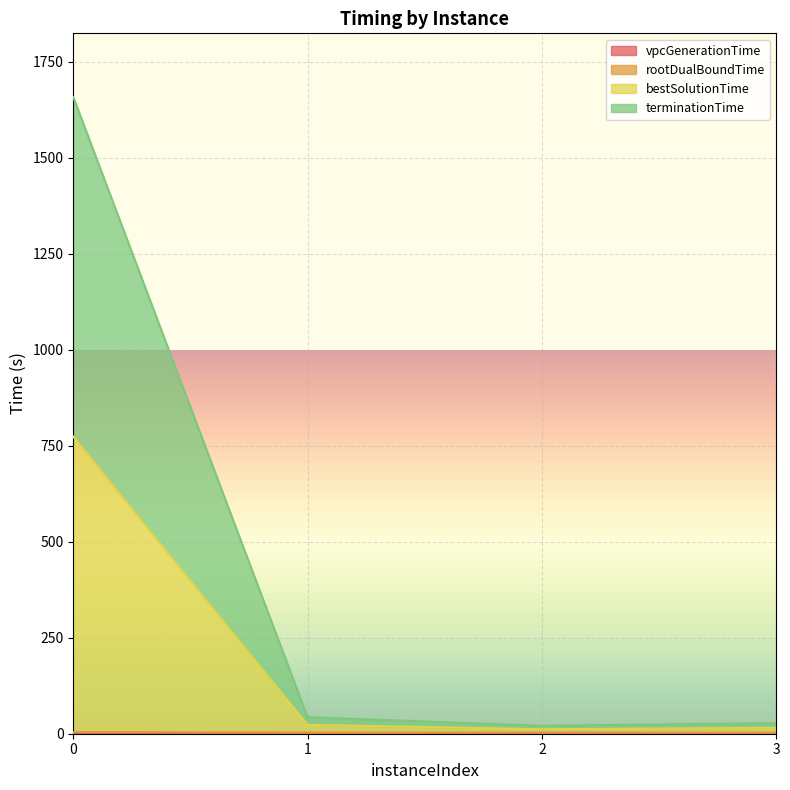

Reading left to right, extract all data points from this chart.

vpcGenerationTime: 0=1.1	1=0.5	2=0.7	3=0.6
rootDualBoundTime: 0=4.5	1=3.1	2=3.2	3=3.0
bestSolutionTime: 0=774.0	1=23.1	2=11.7	3=15.3
terminationTime: 0=1658.4	1=43.1	2=20.7	3=27.7